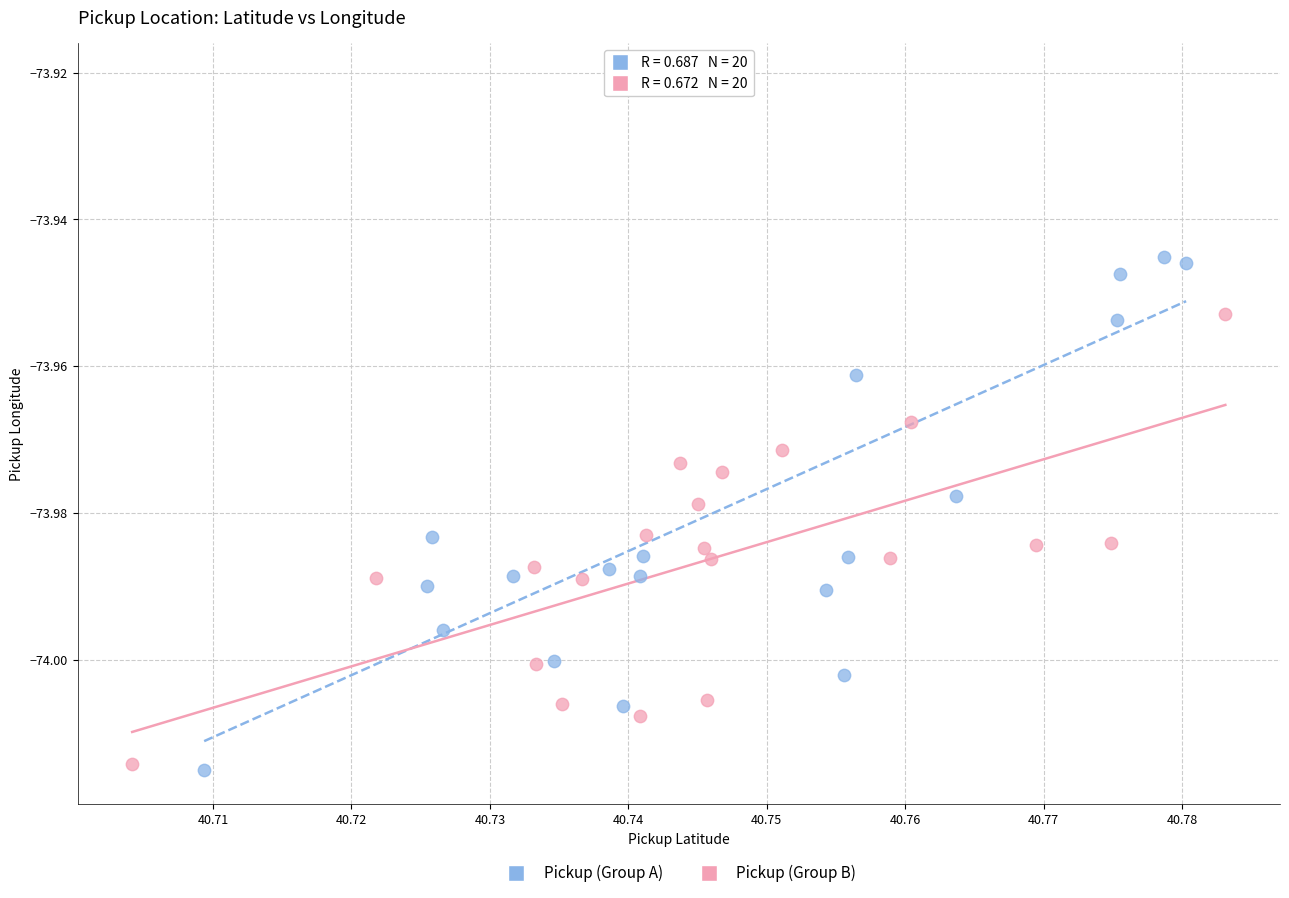

Which series has the largest Y range (max minus min)?

Pickup (Group A)